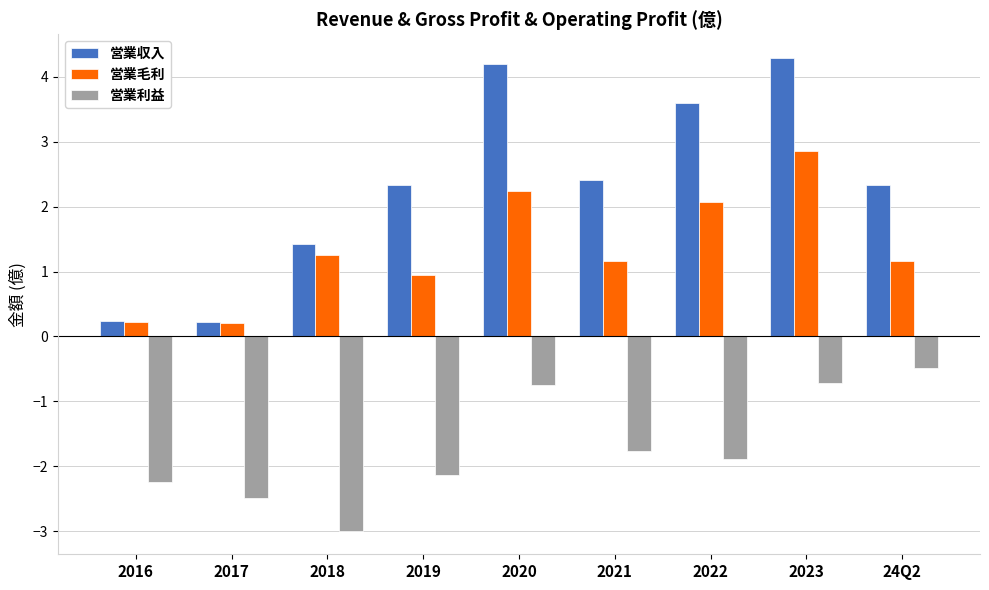

Count the 営業収入 values in the range 1 to 3.

4